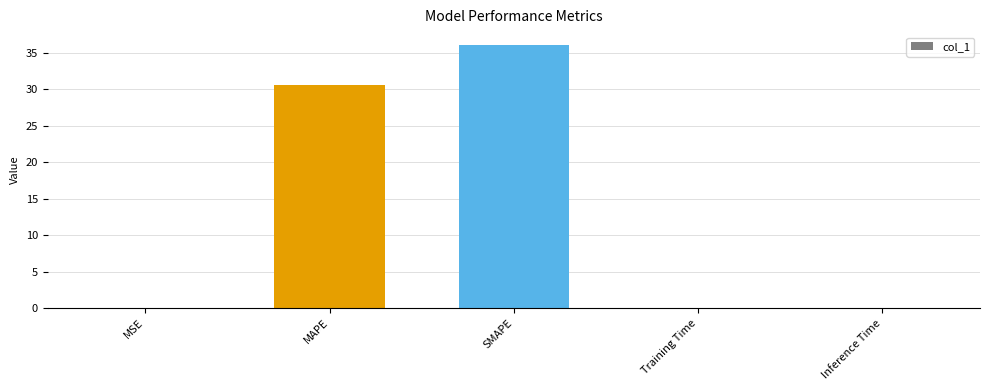

The chart shows a value of 0.0 at MSE. True or false?

True